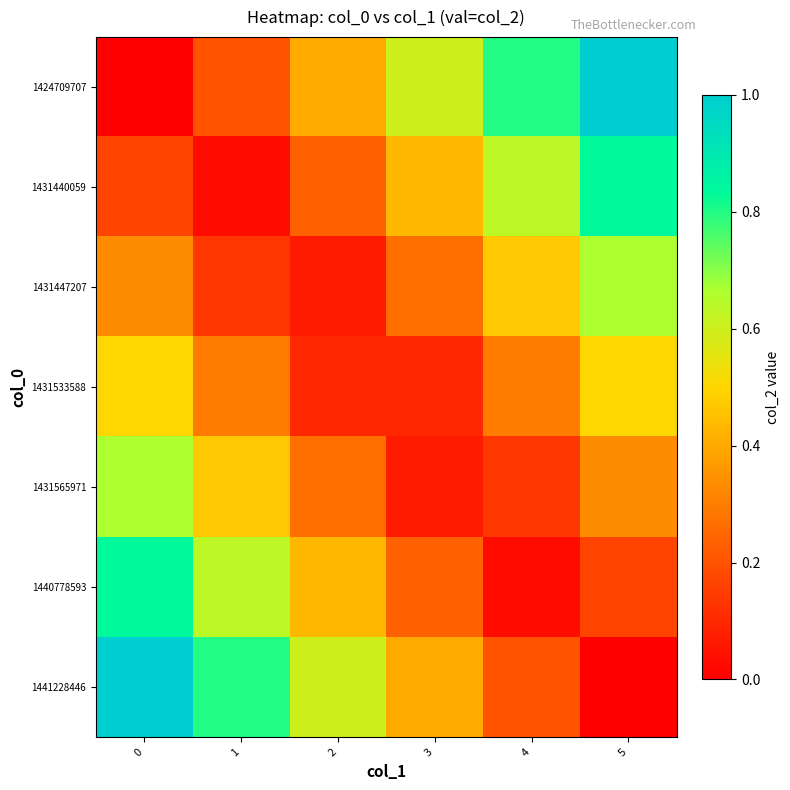

List the series in order of their peak value, highest first.

1424709707, 1441228446, 1431440059, 1440778593, 1431447207, 1431565971, 1431533588